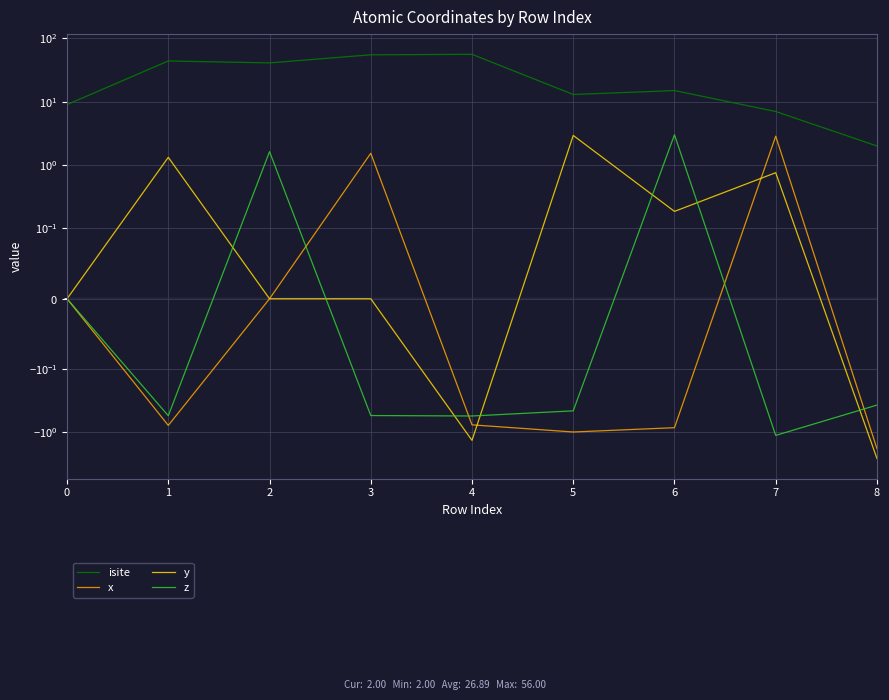

What is the greatest value displayed?

56.0